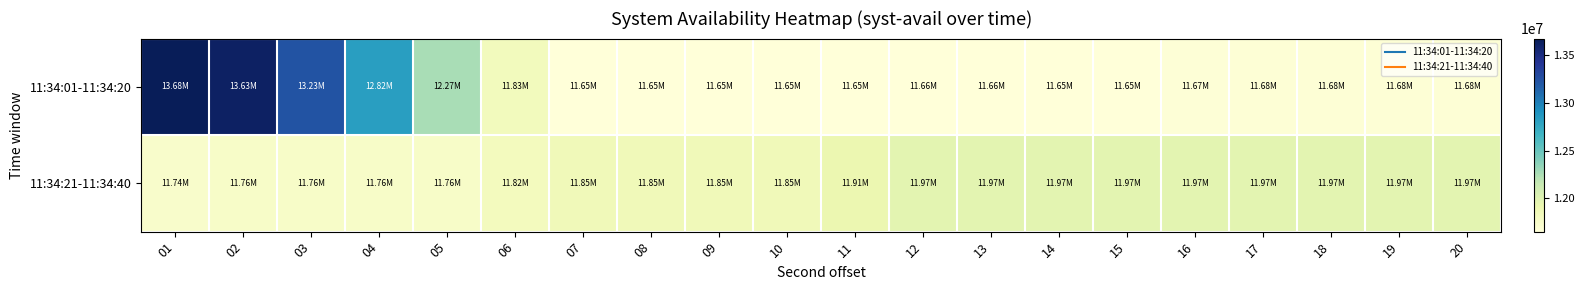

How many distinct data groups are displayed?

2